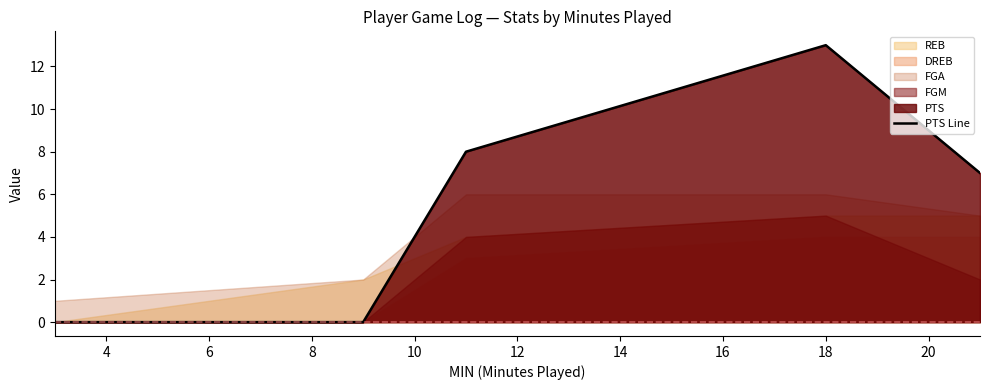

What is the maximum value for PTS Line?

13